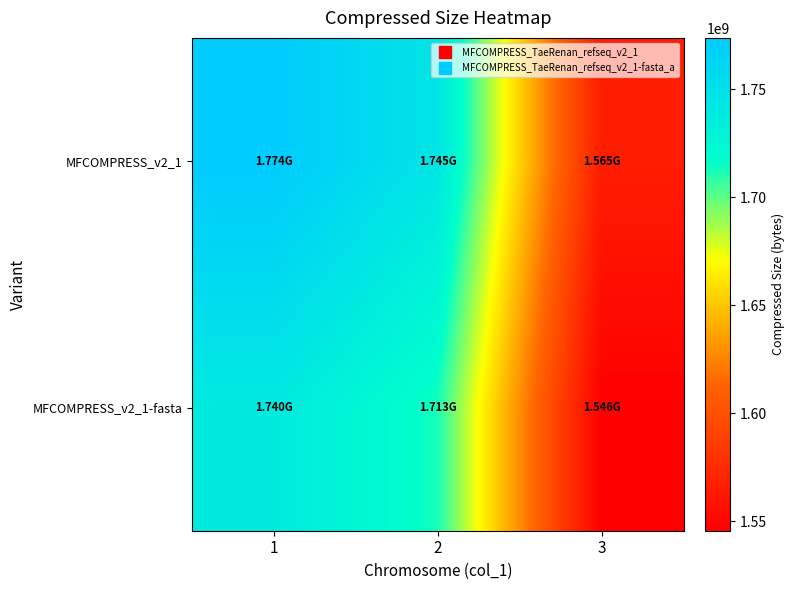

Reading left to right, extract all data points from this chart.

MFCOMPRESS_v2_1: 1=1773707291	2=1744593149	3=1565270176
MFCOMPRESS_v2_1-fasta: 1=1739703644	2=1712643535	3=1545541921